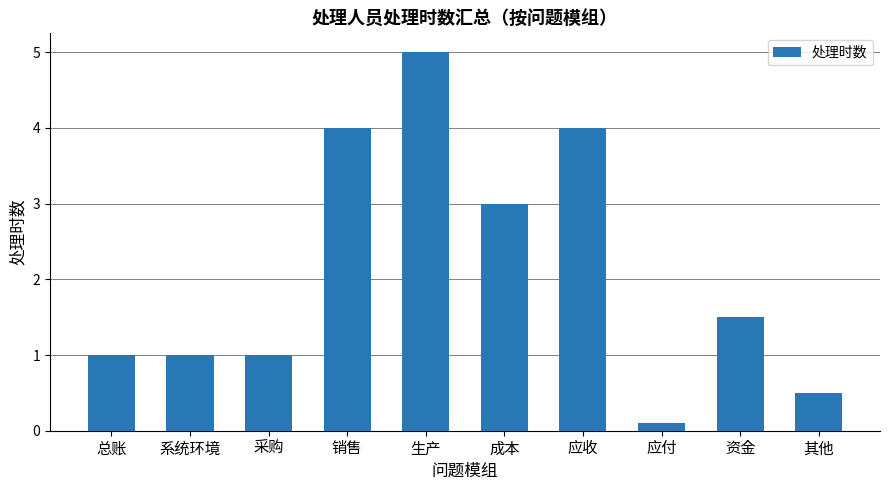

At which label is the value closest to 2?

资金